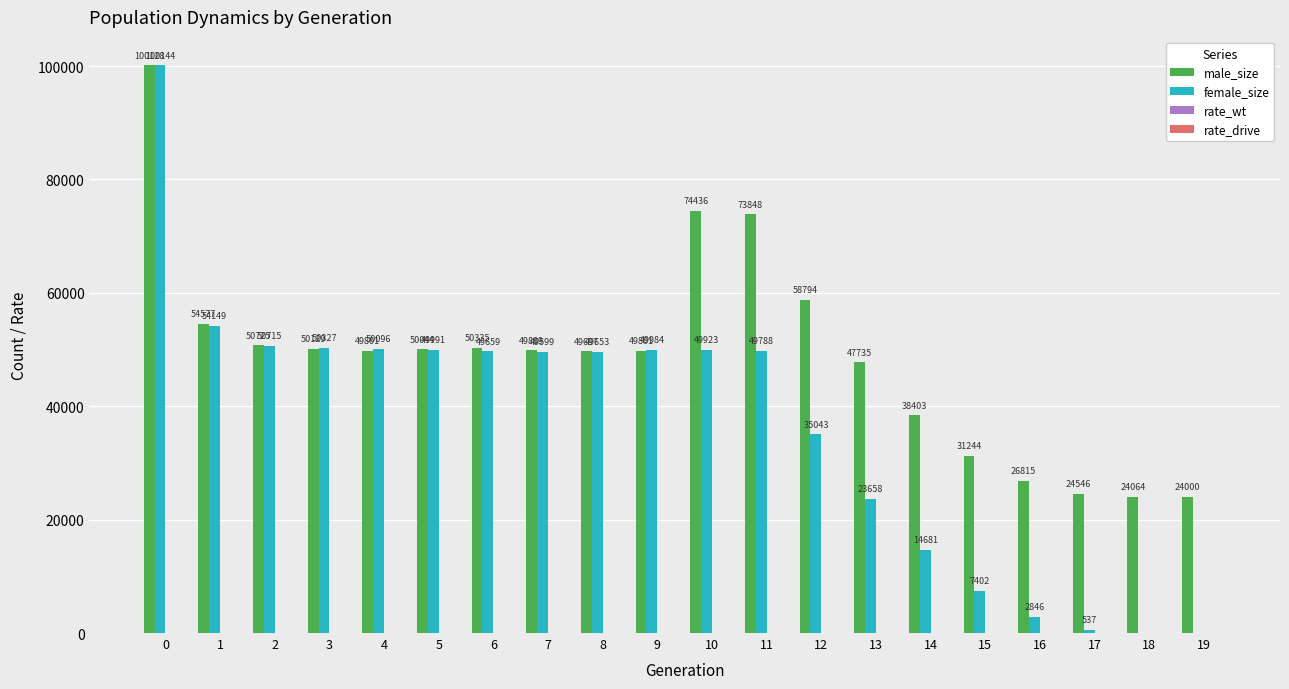

What is the maximum value shown in the chart?

100144.0